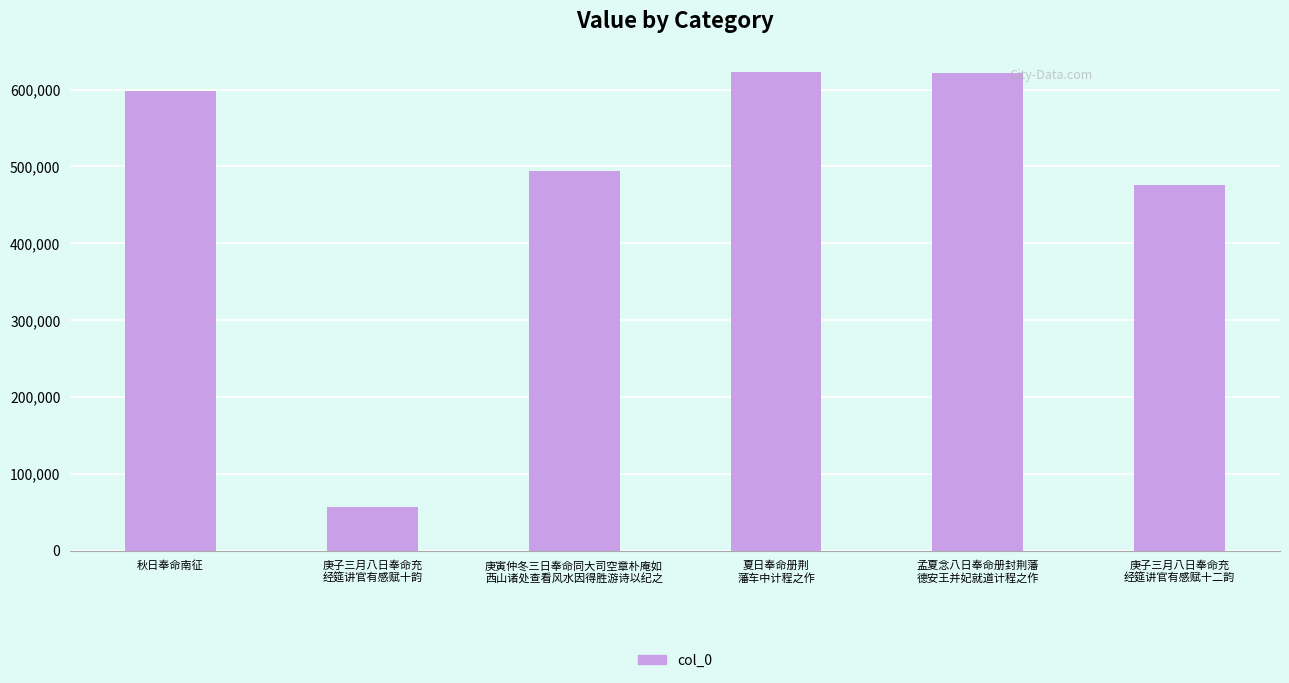

Is it true that the value at 孟夏念八日奉命册封荆藩
德安王并妃就道计程之作 is 622246?

True